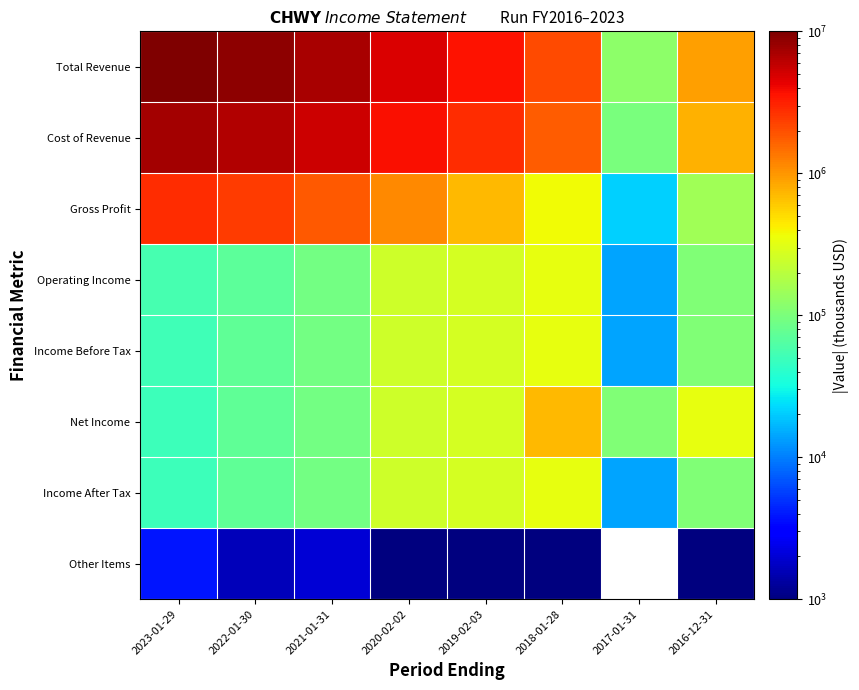

Count the number of data series in this chart.

8